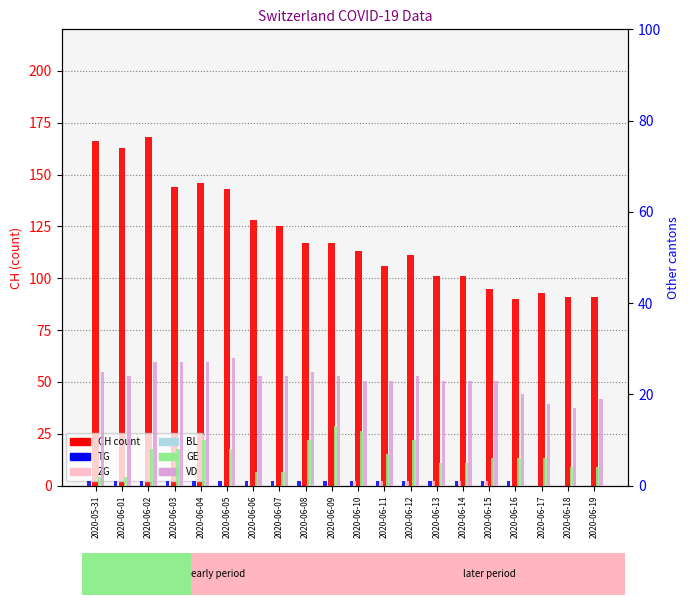

At which label is GE closest to 7?

2020-06-11